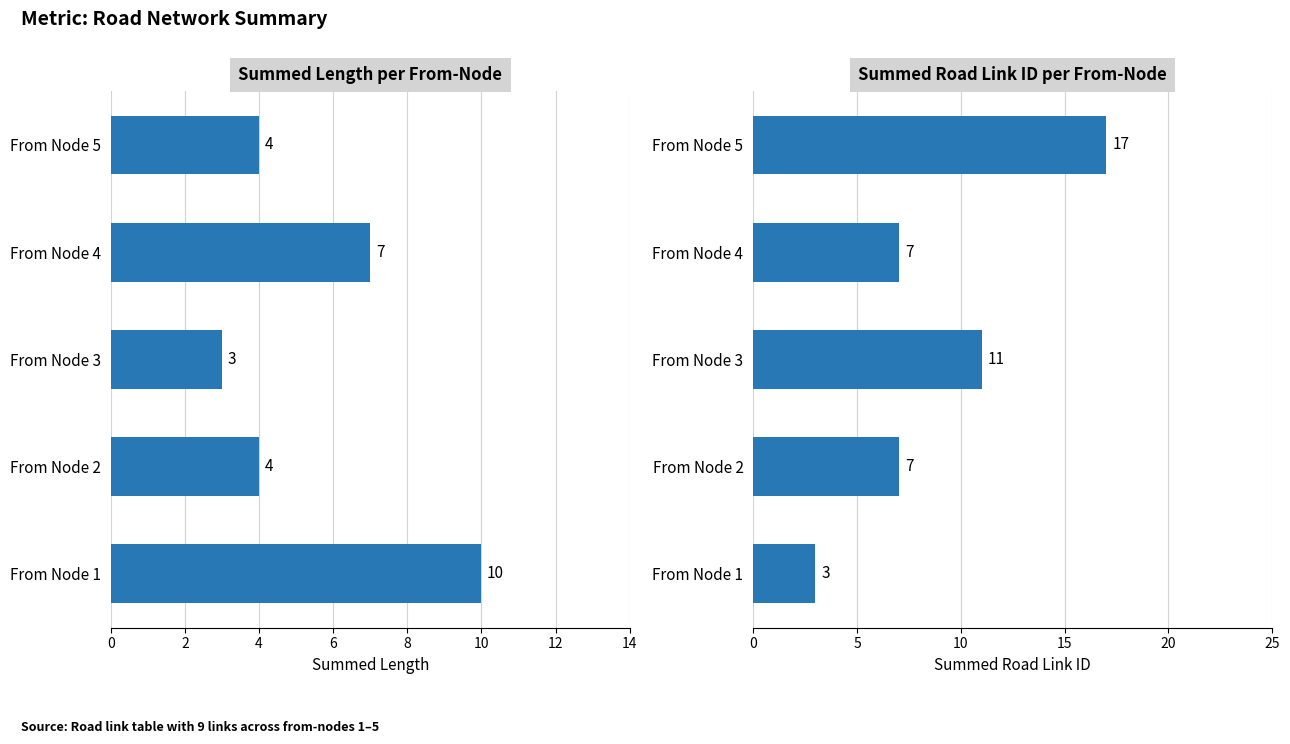

Which series has the largest range (max minus min)?

road_link_id